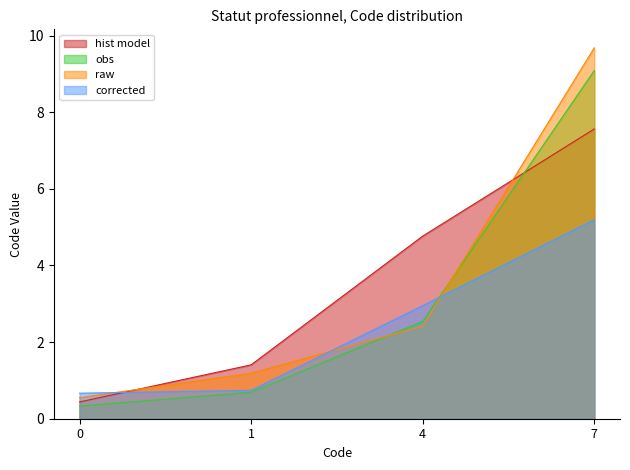

Which series has the largest range (max minus min)?

raw